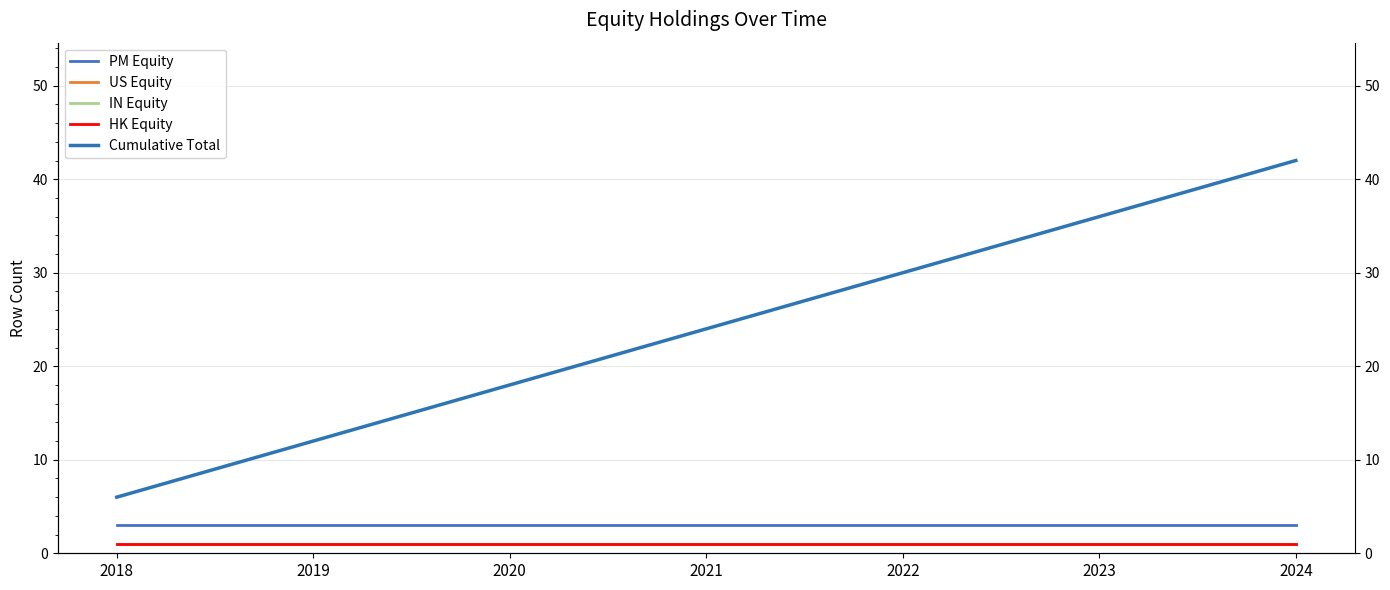

Where is Cumulative Total nearest to the value 24?

2021